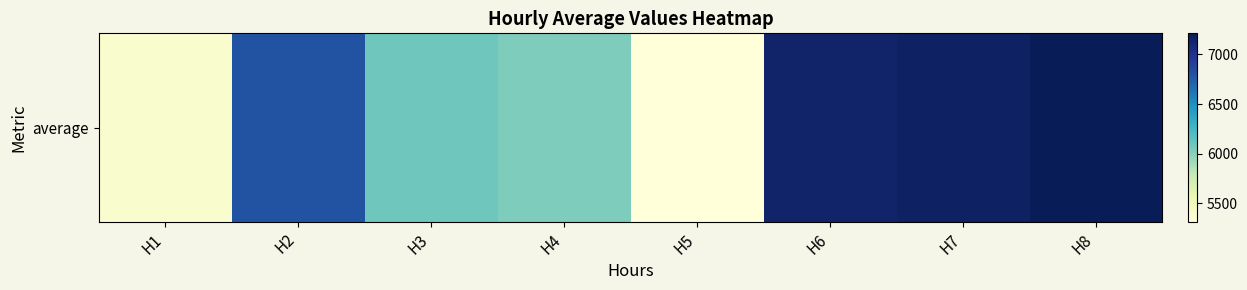

Reading left to right, transcribe all the data shown in this chart.

H1=5383.5	H2=6796.6	H3=6089.6	H4=6026.5	H5=5314.2	H6=7136.6	H7=7162.5	H8=7213.2